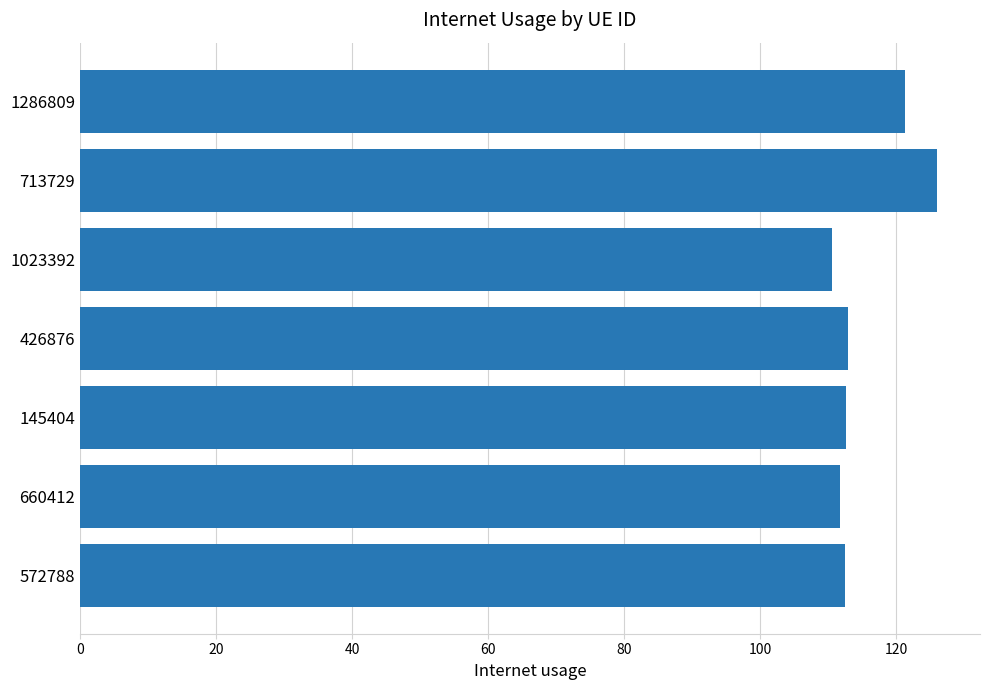

At which category does the chart reach its peak across all series?

713729